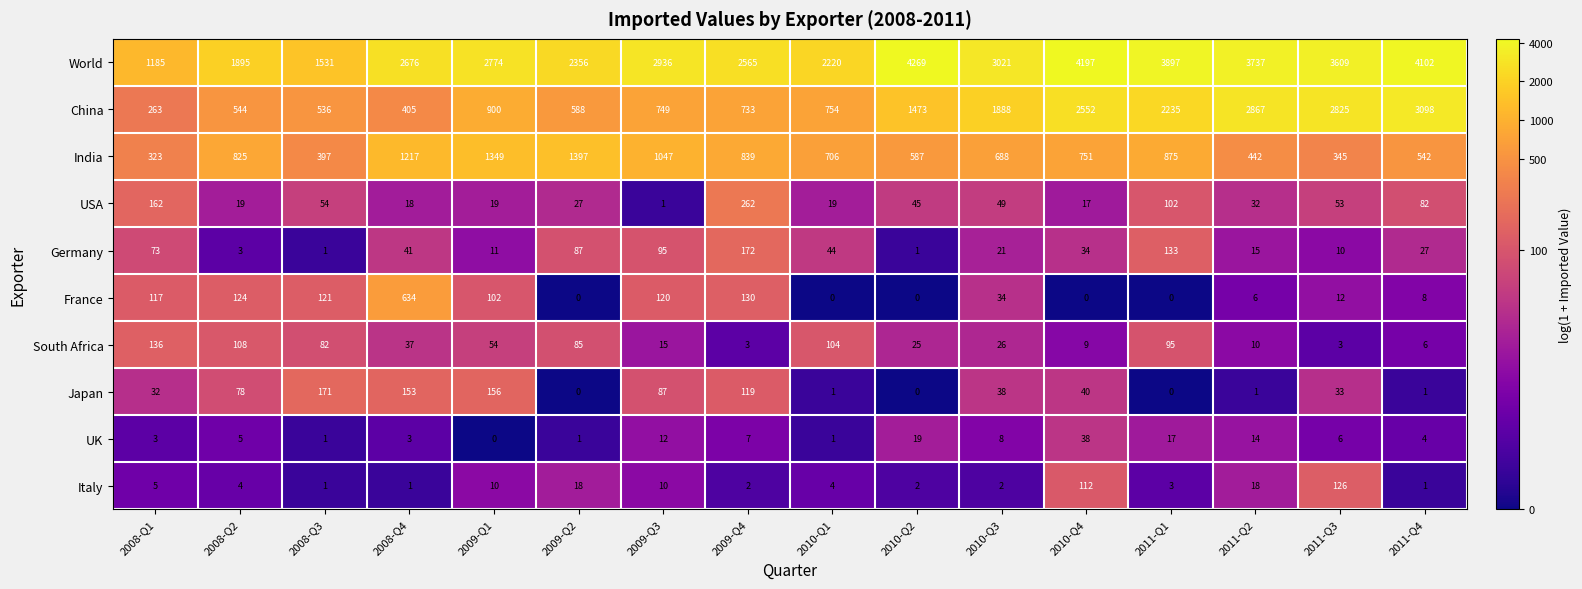

At which category is the sum across all series the highest?

2011-Q4